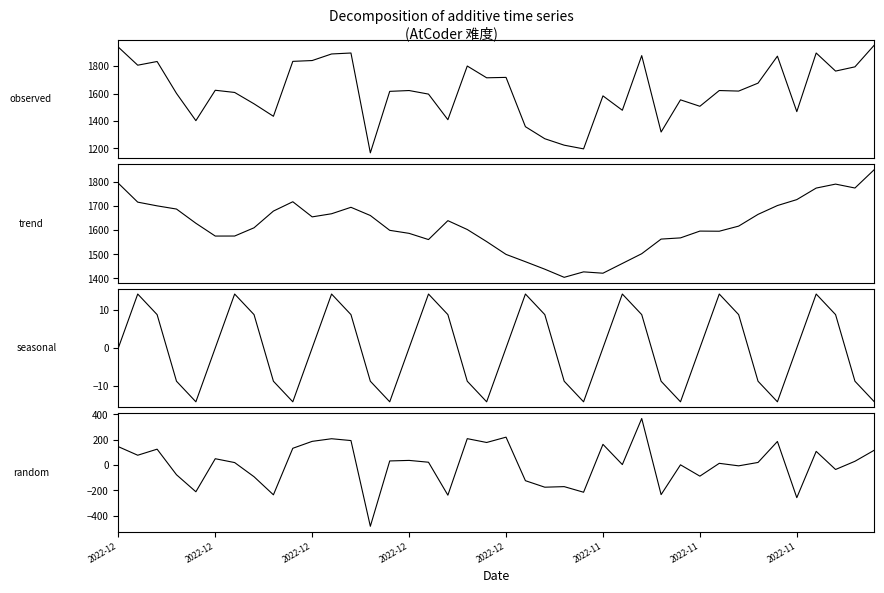

At 19, list the series in order from largest to smallest.

observed, trend, random, seasonal